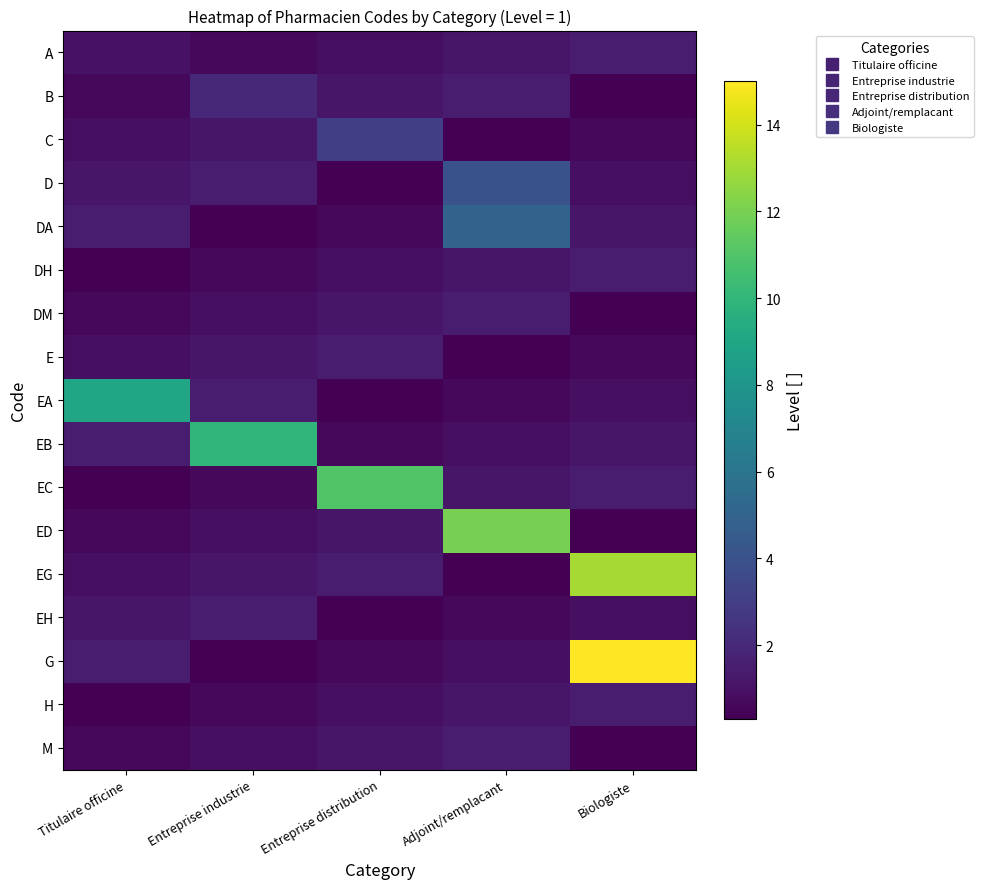

What is the difference between the highest and lowest values at Adjoint/remplacant?

11.7